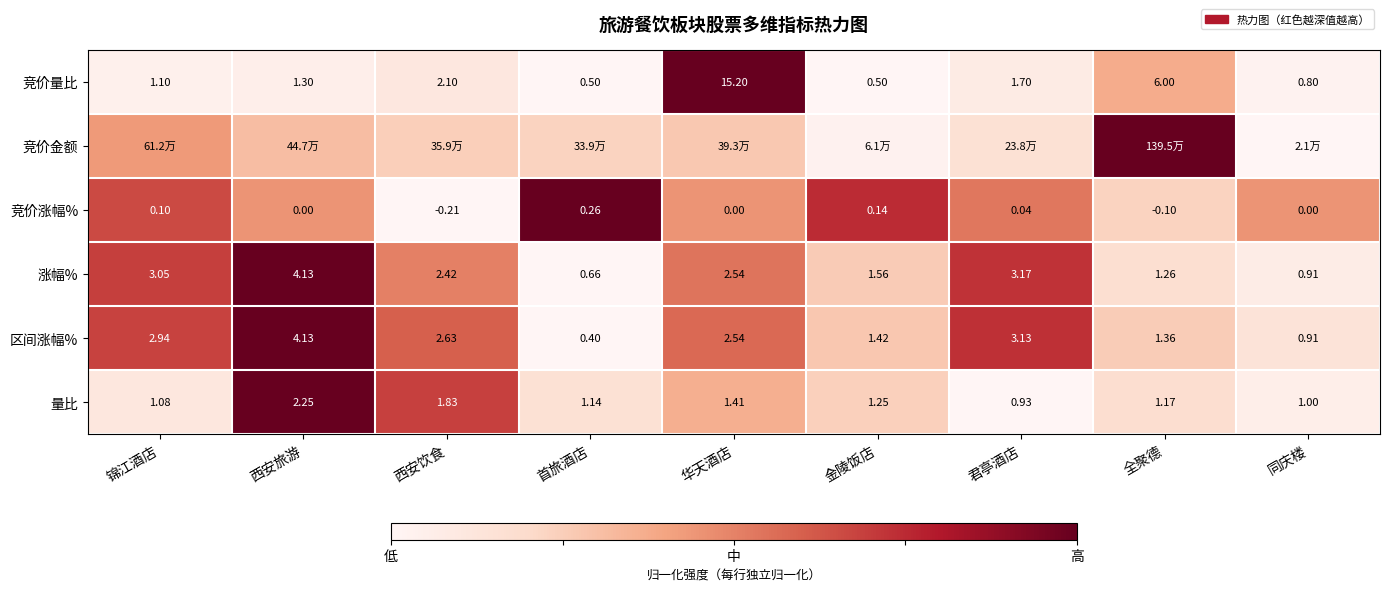

At which label does 竞价量比 reach its peak?

华天酒店